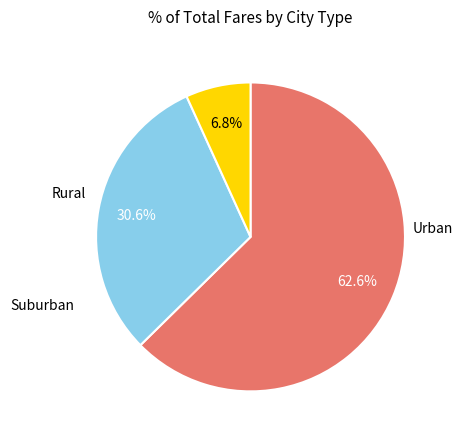

How many segments does this pie chart have?

3